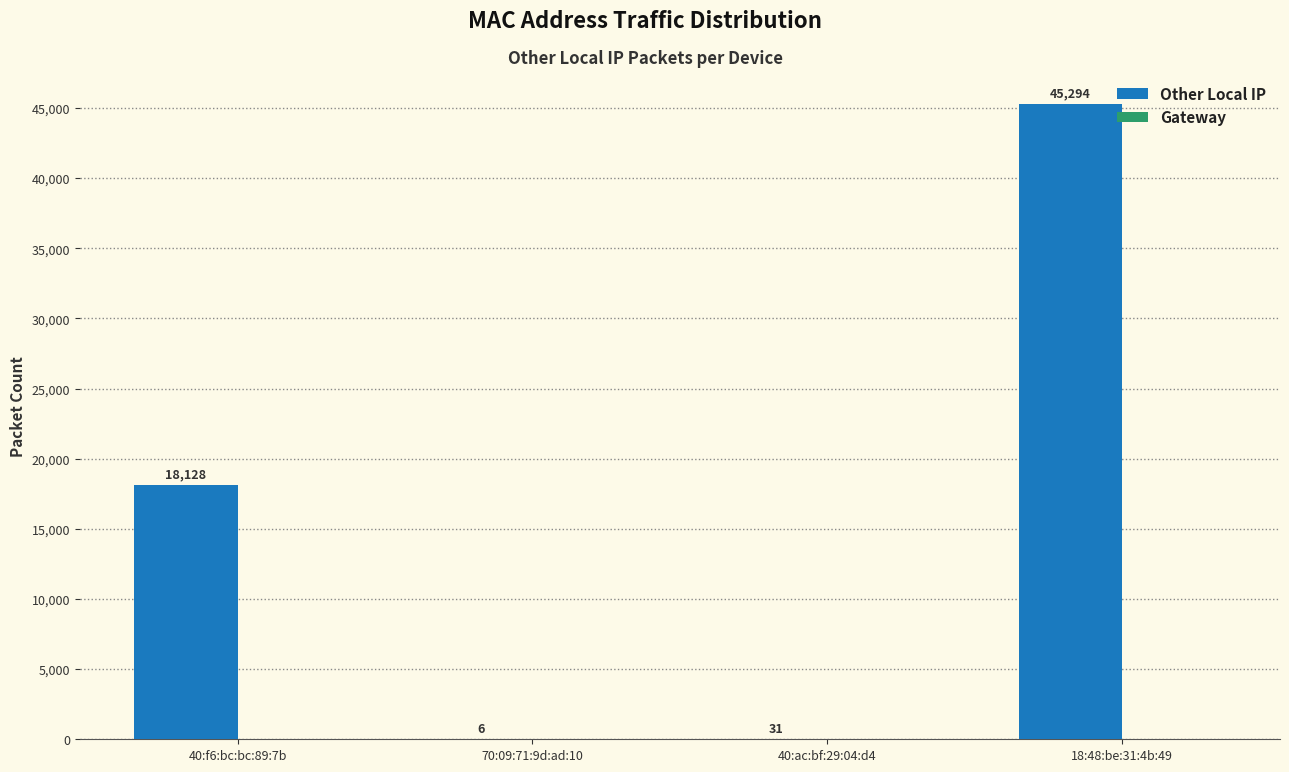

What is the sum of all values?

63459